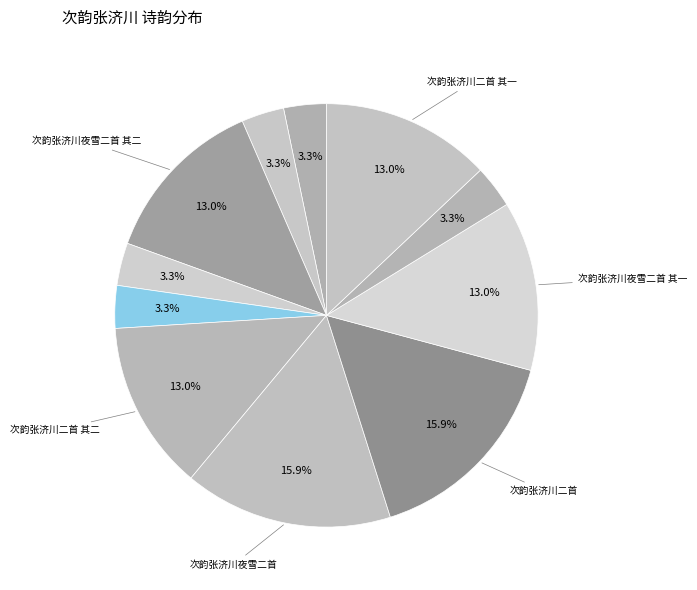

How many segments does this pie chart have?

11